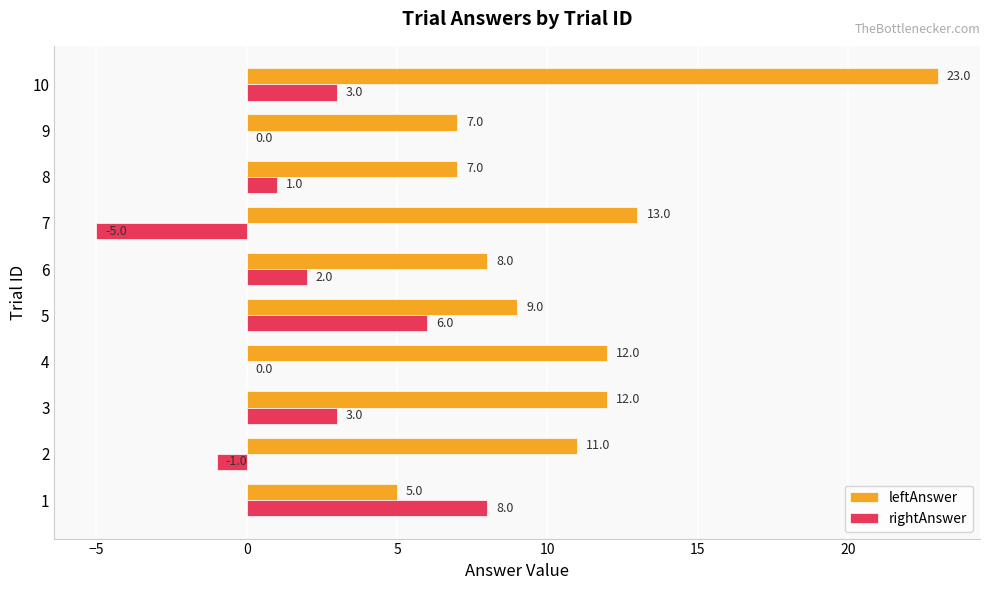

Count the number of categories in the chart.

10